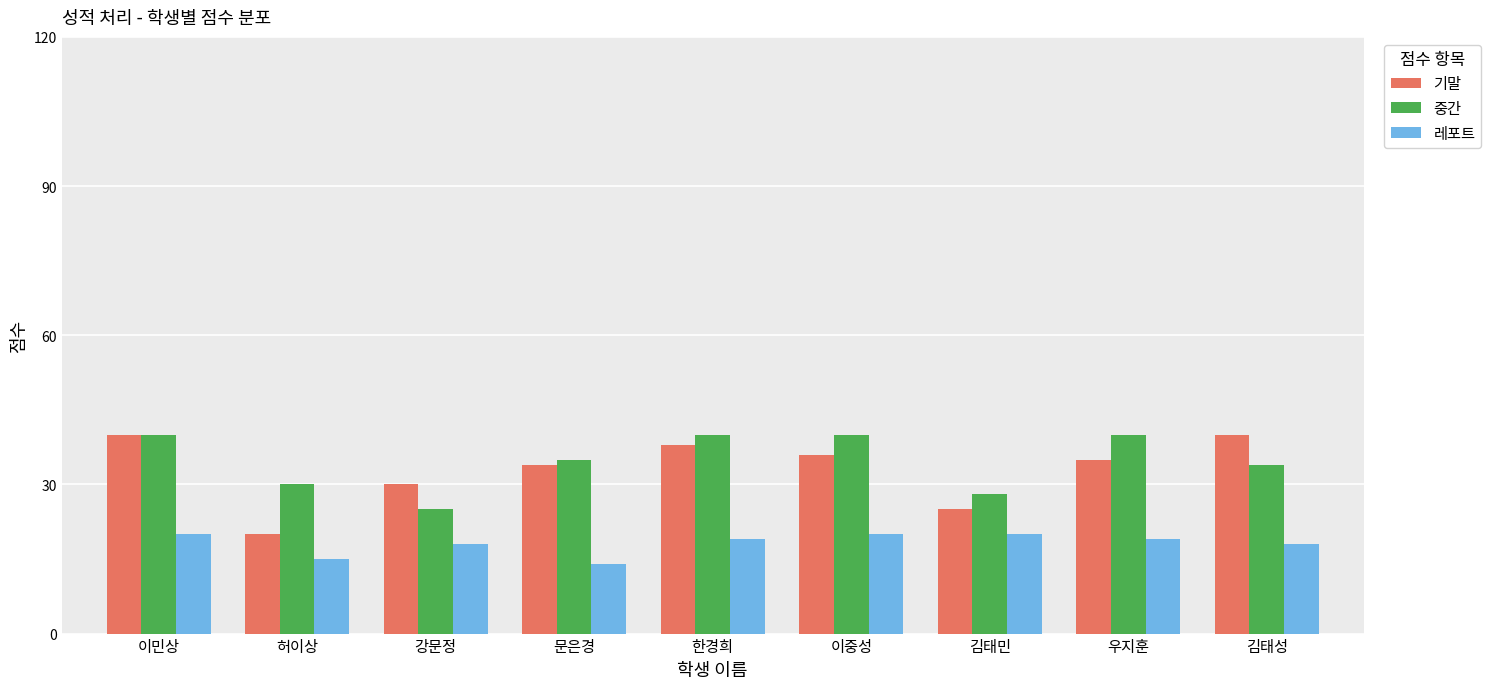

True or false: 레포트 has a value of 14 at 문은경.

True